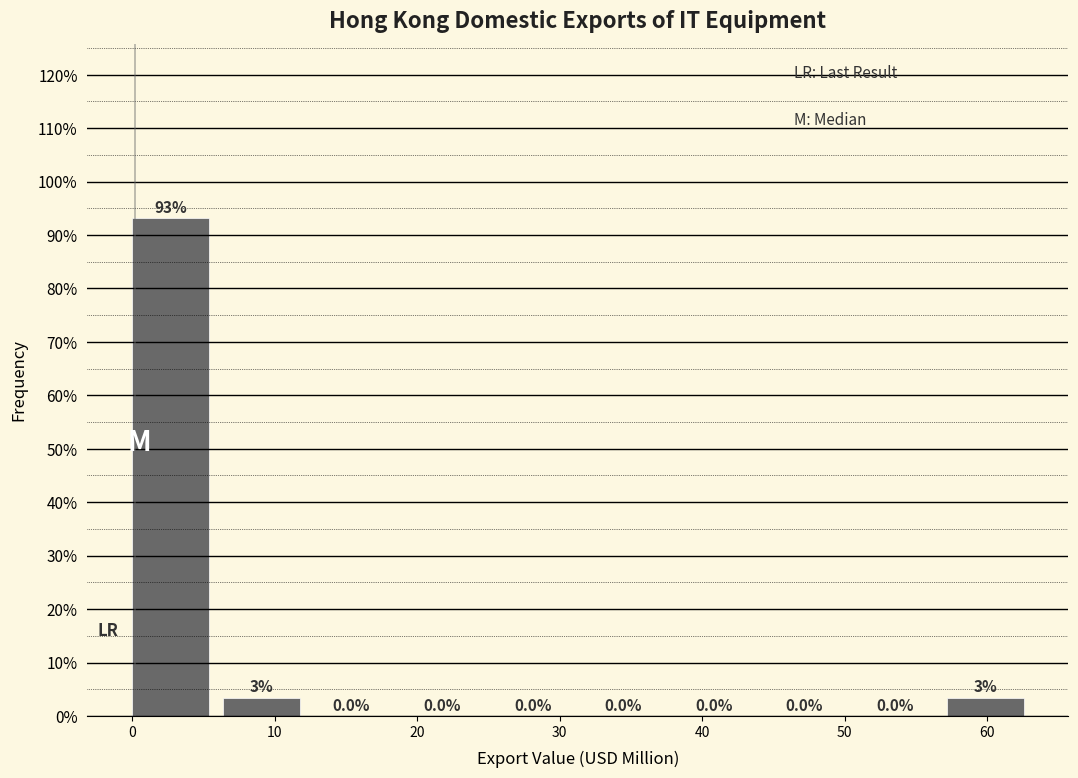

Which range on the x-axis has the tallest bar?

0 to 6